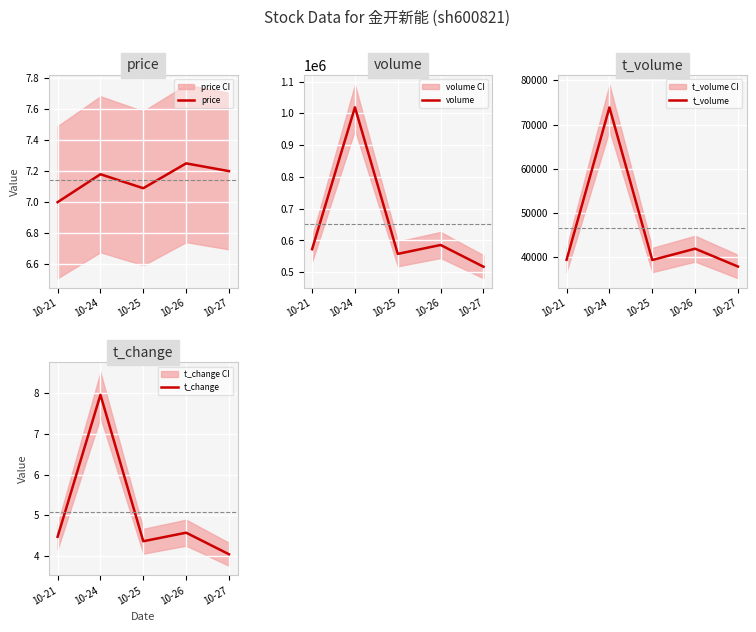

Count the price values in the range 7 to 8.

5